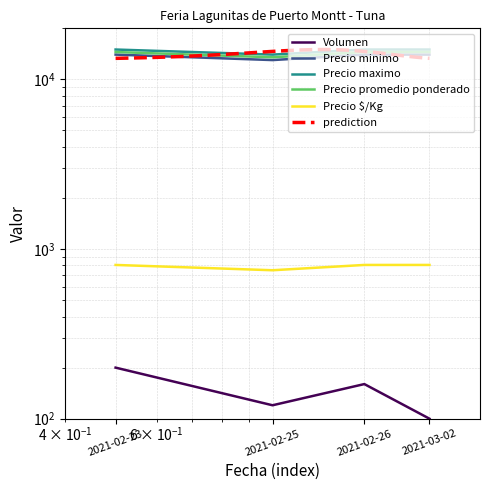

True or false: Precio $/Kg and Precio promedio ponderado cross at least once.

False